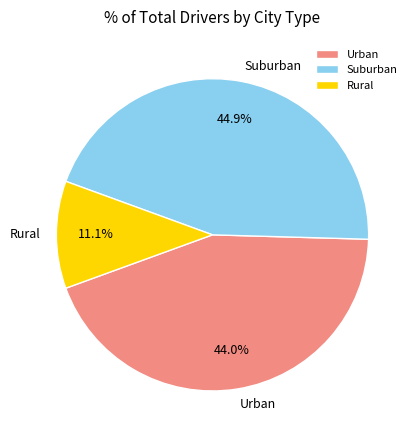

Is the sum of Suburban and Urban greater than half?

Yes